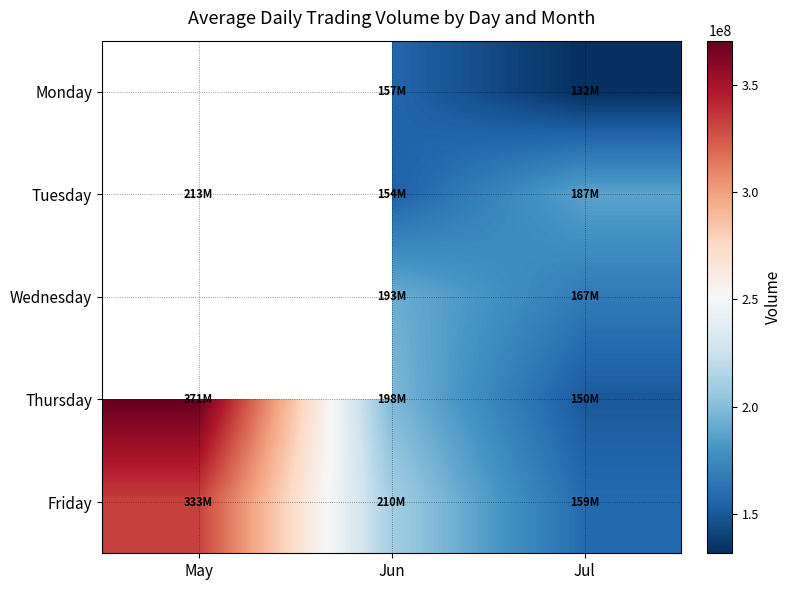

Count the number of categories in the chart.

3